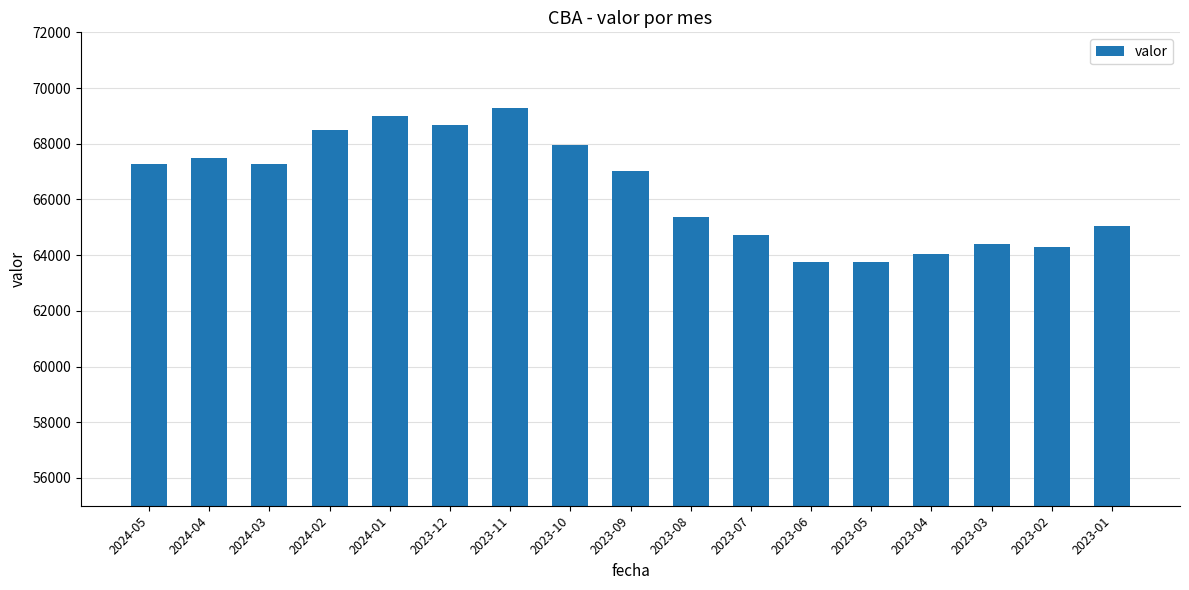

What is the value of the 8th bar from the left?

67946